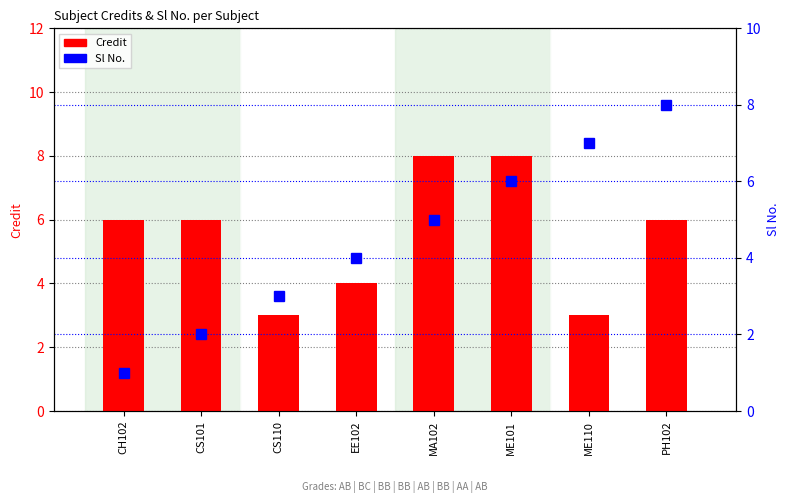

Rank the series by their average value, from highest to lowest.

Credit, Sl No.